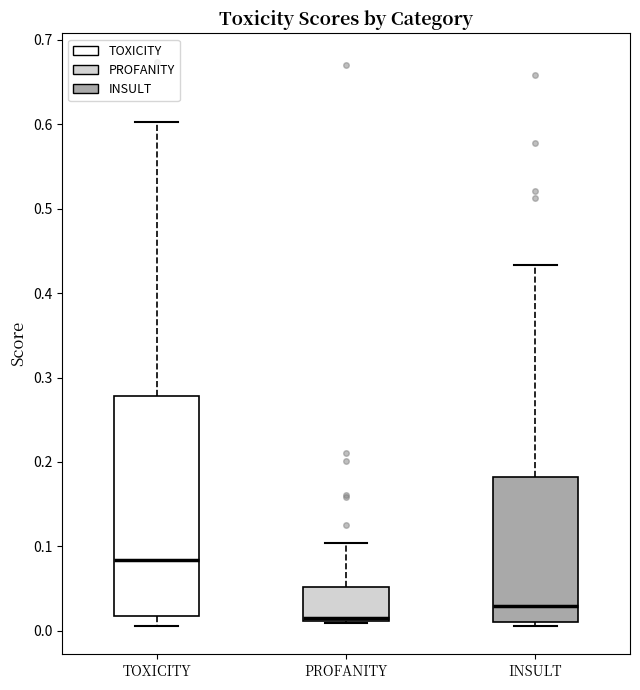

Reading left to right, read every box against the y-axis: the position of its median line, the range the box covers, and the ends of its whiskers. The values are not printed on the chart, so give them approximately, as read against the axis.

TOXICITY: median 0.08, box 0.02 to 0.28, whiskers 0.01 to 0.60
PROFANITY: median 0.02, box 0.01 to 0.05, whiskers 0.01 to 0.10
INSULT: median 0.03, box 0.01 to 0.18, whiskers 0.01 (just below the box's lower edge) to 0.43